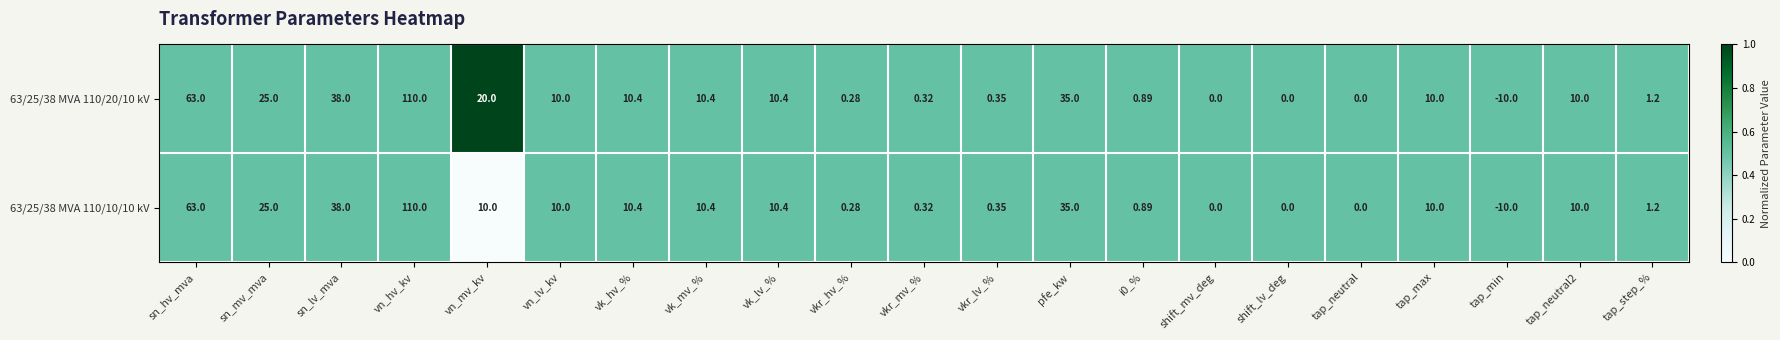

Rank the series at vn_mv_kv from highest to lowest value.

63/25/38 MVA 110/20/10 kV, 63/25/38 MVA 110/10/10 kV